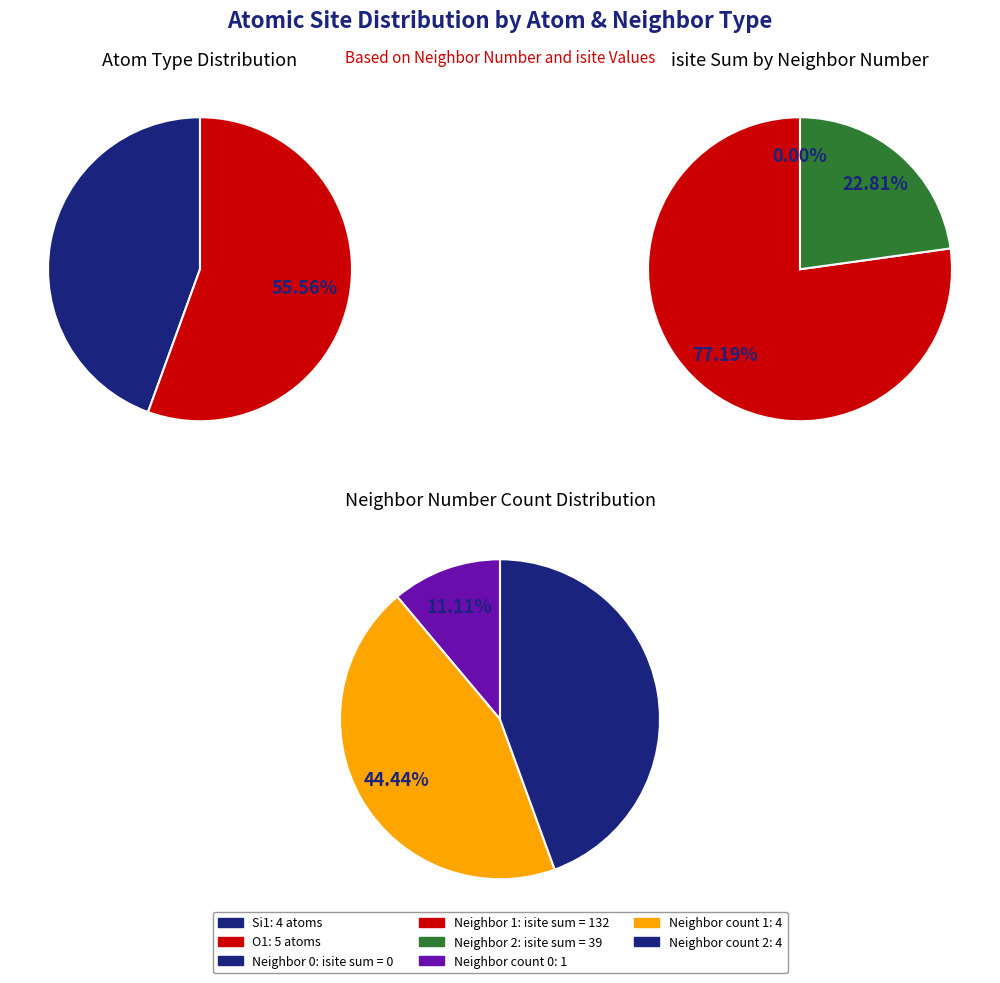

Which series has the largest range (max minus min)?

isite_values